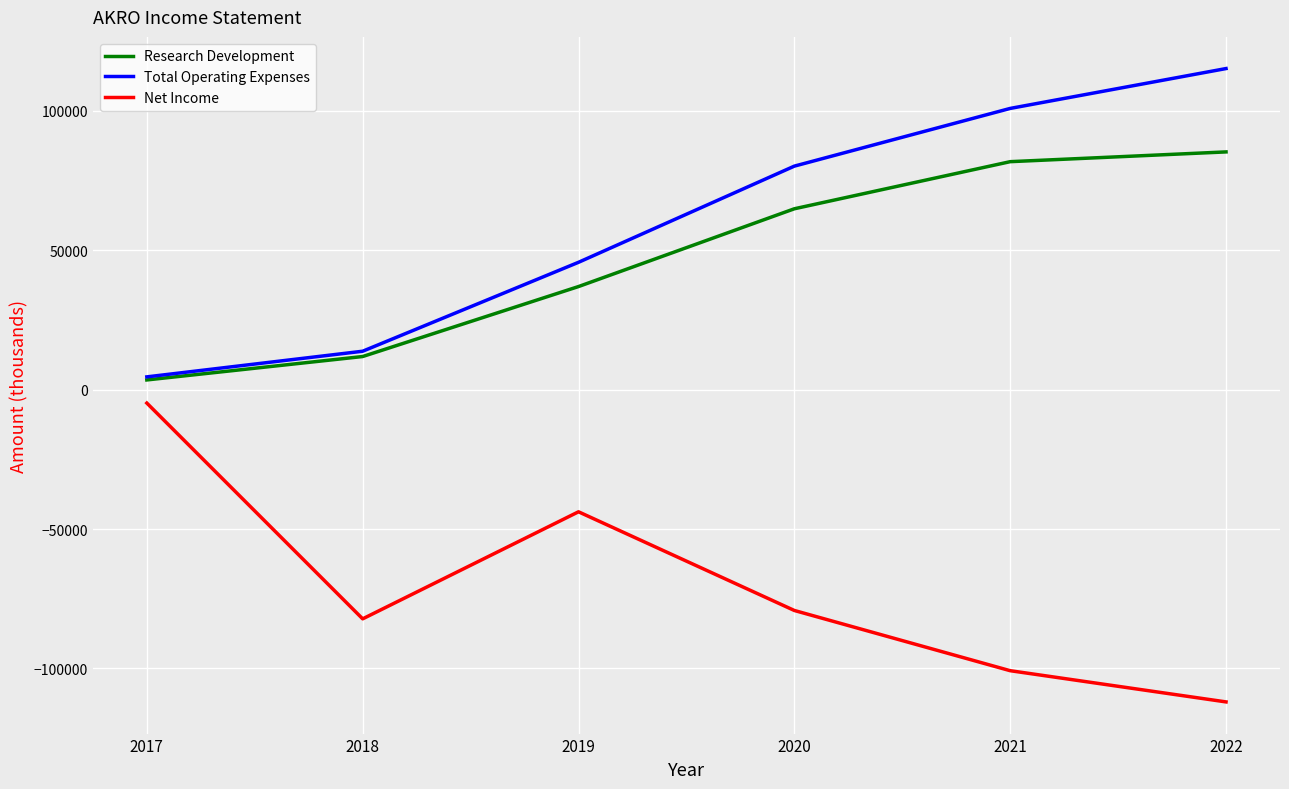

Where is the first local minimum for Net Income?

2018